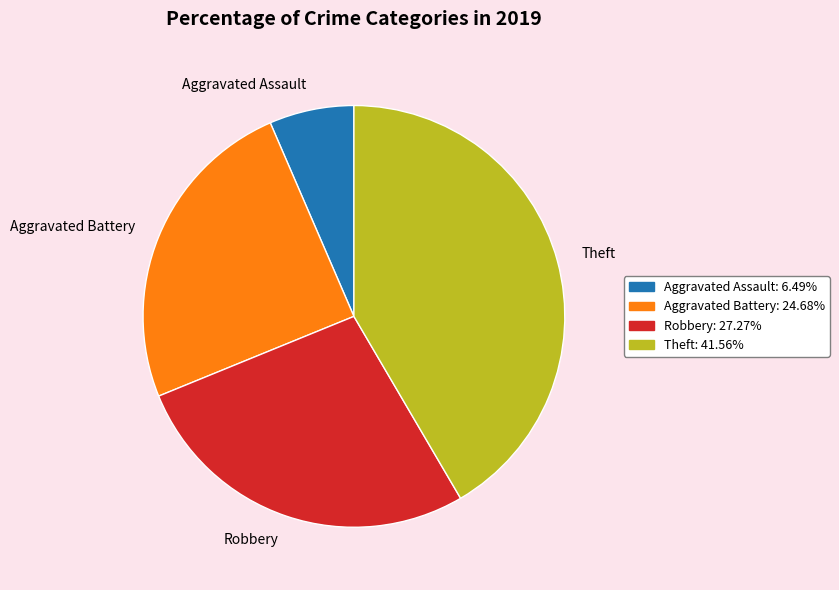

Which has a higher value, Aggravated Assault or Aggravated Battery?

Aggravated Battery